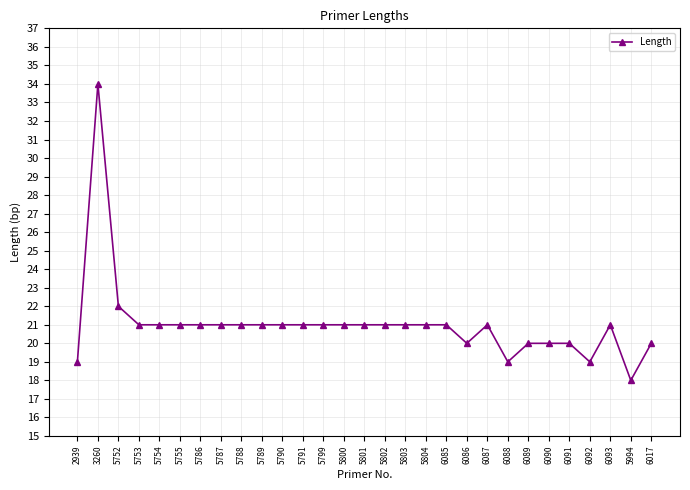

The value at 5755 is 21. True or false?

True